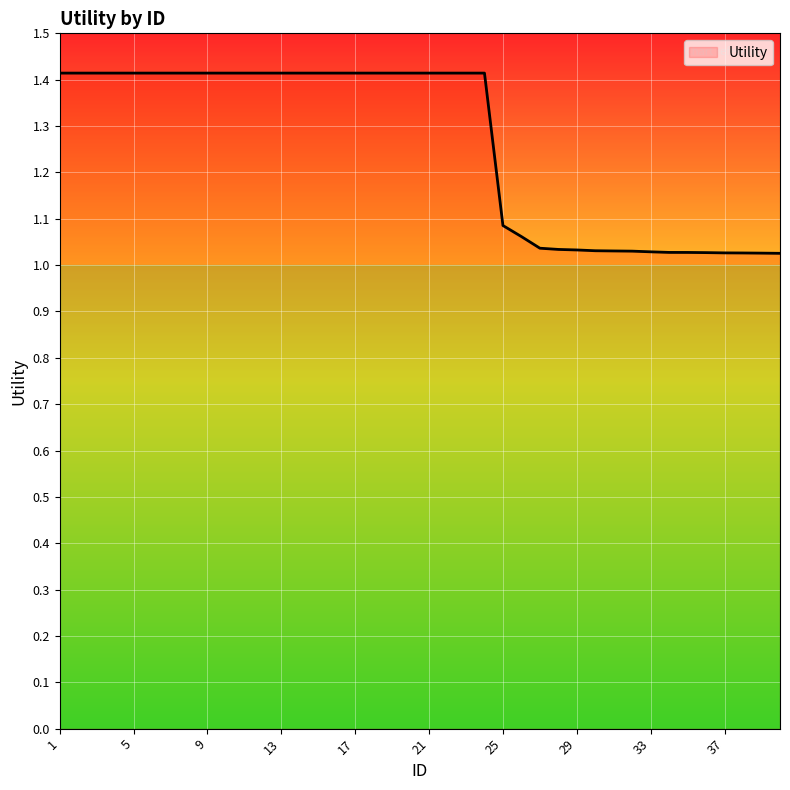

What is the difference between the maximum and minimum values?

0.4